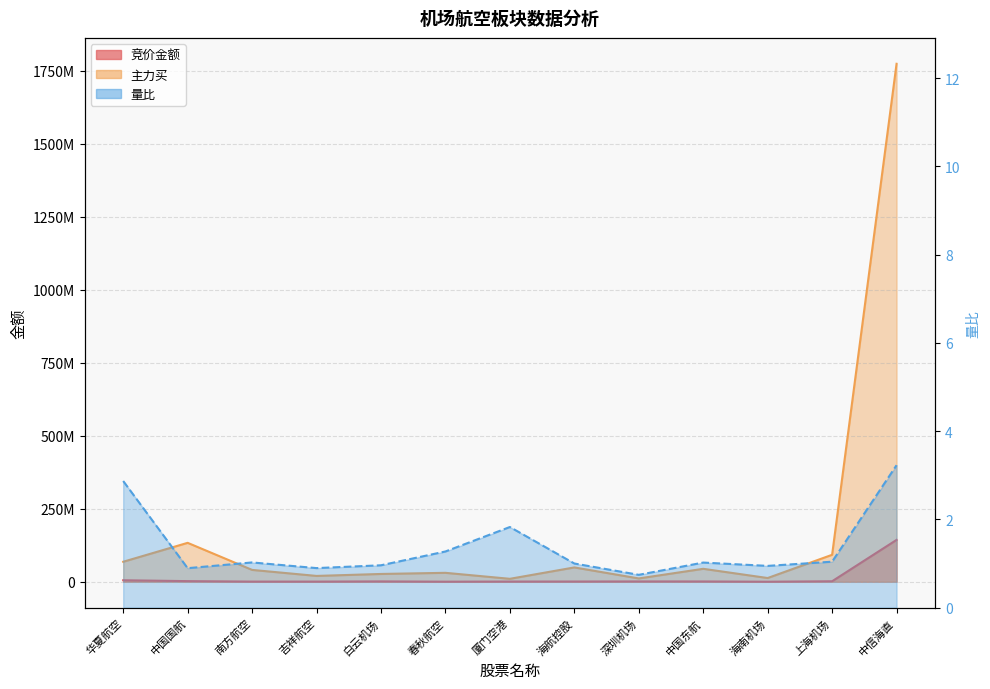

True or false: 竞价金额 and 量比 cross at least once.

False